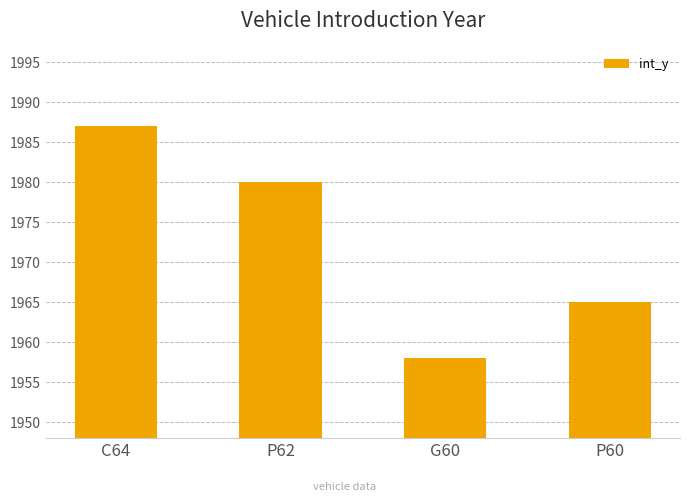

How many data points does each series have?

4